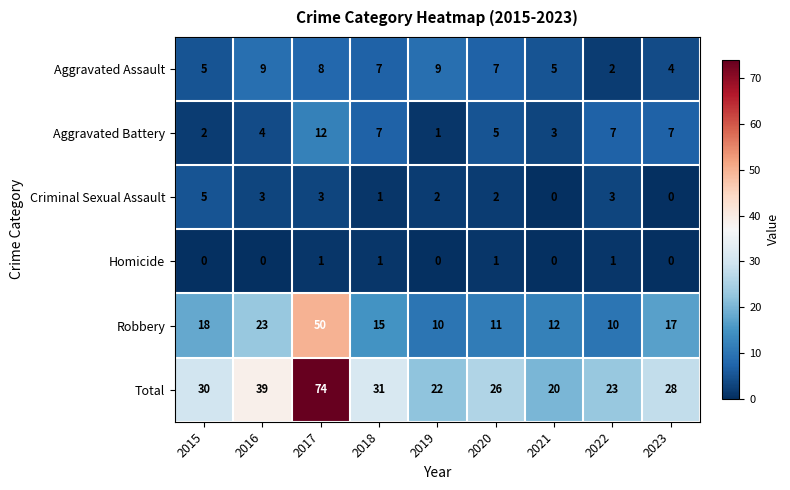

At 2022, list the series in order from largest to smallest.

Total, Robbery, Aggravated Battery, Criminal Sexual Assault, Aggravated Assault, Homicide